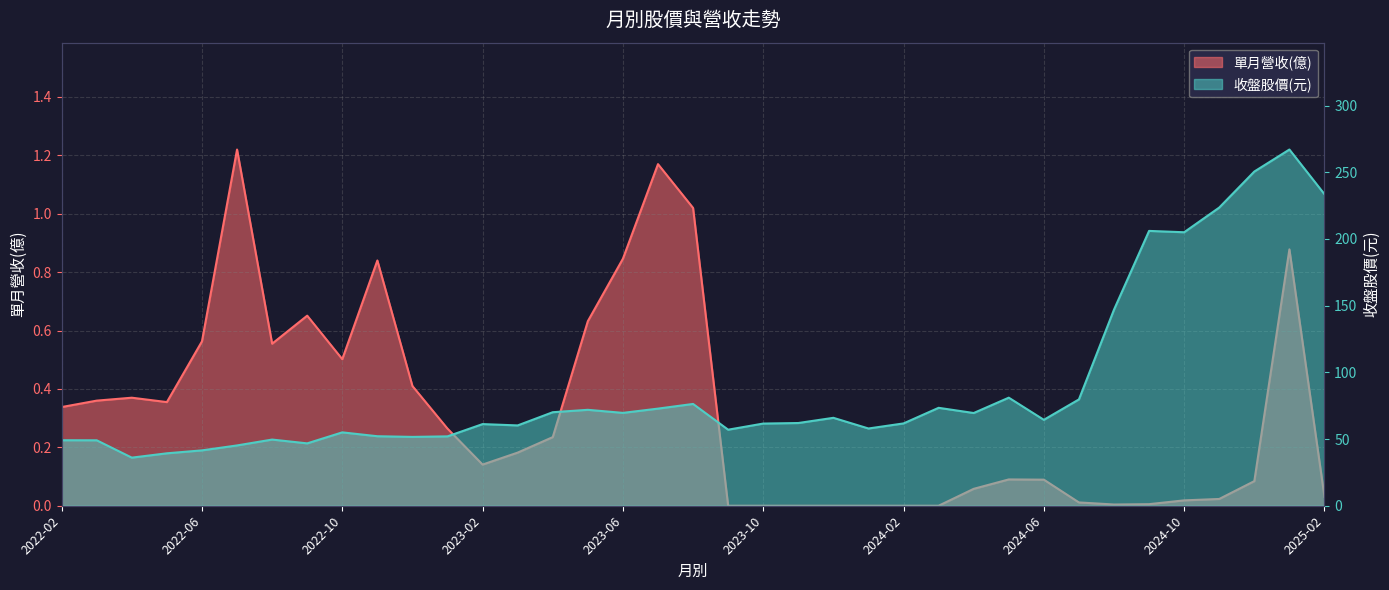

What value does the 單月營收(億) series have at 2022-11?

0.8